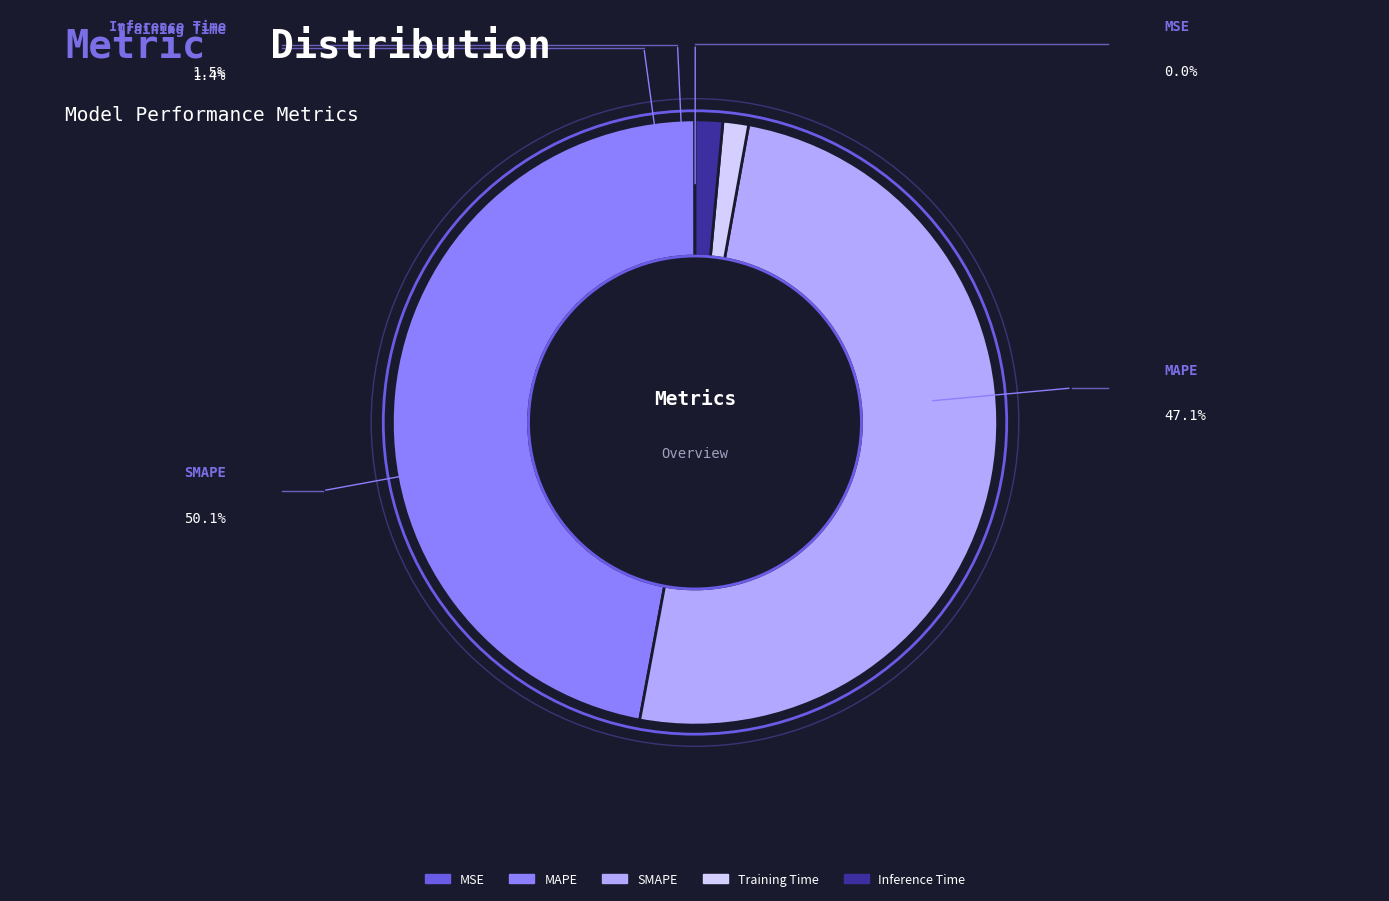

True or false: SMAPE accounts for 50% of the total.

True